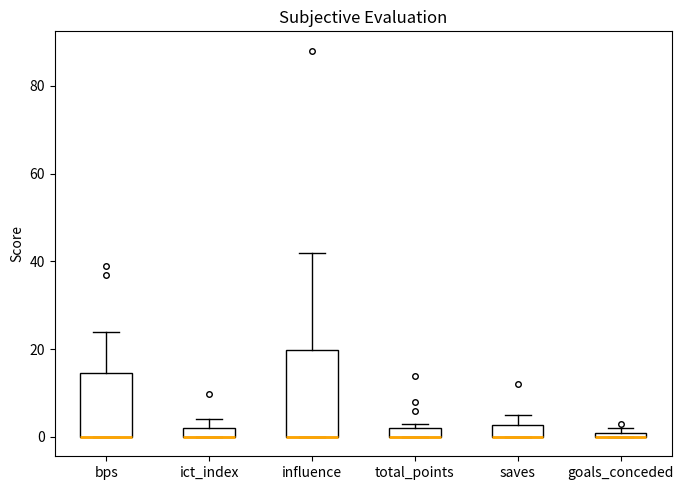

Which box is the tallest, from its lower edge to its upper edge?

influence